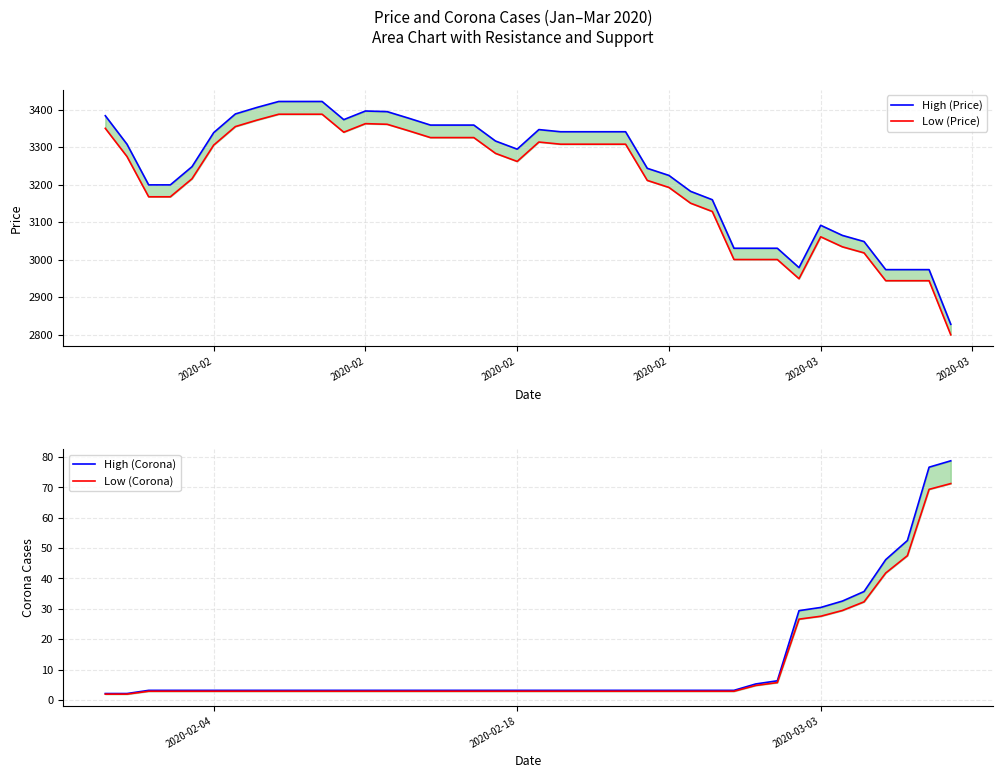

True or false: Low (Corona) has more than 1 points higher than both neighbors.

False